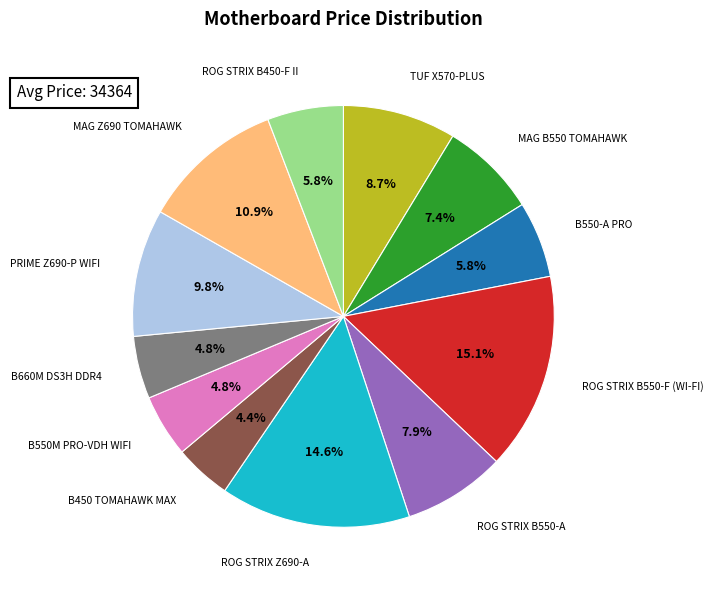

How many segments does this pie chart have?

12